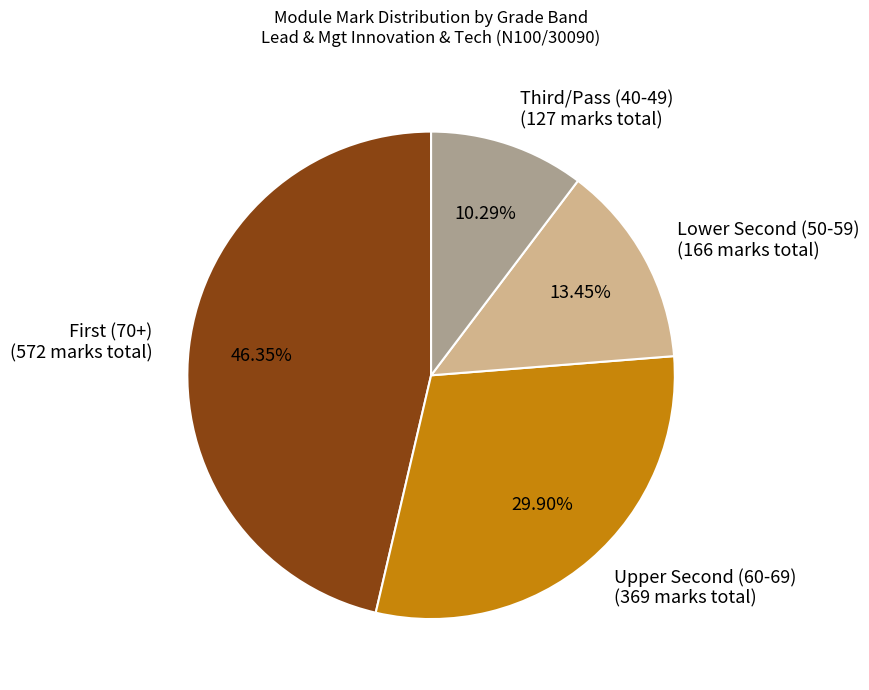

Rank the categories by value from highest to lowest.

First (70+) (572 marks total), Upper Second (60-69) (369 marks total), Lower Second (50-59) (166 marks total), Third/Pass (40-49) (127 marks total)